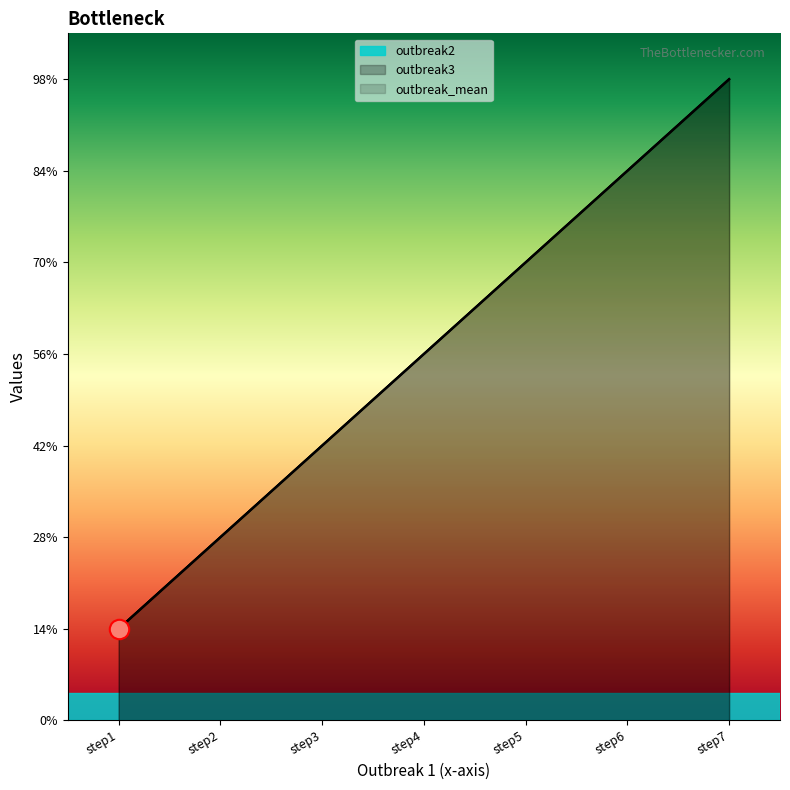

Which series changed the most between step2 and step4?

outbreak2